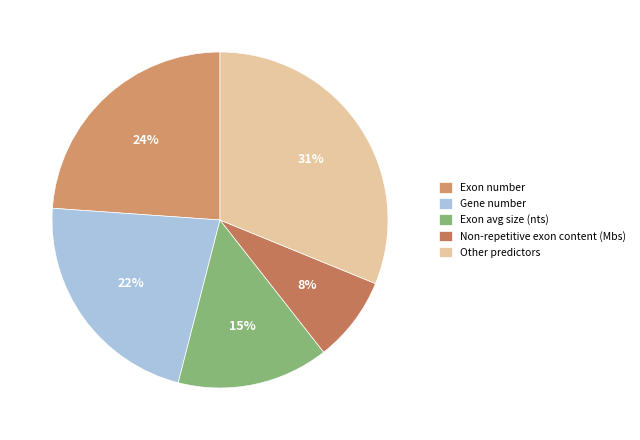

Rank the categories by value from highest to lowest.

Other predictors, Exon number, Gene number, Exon avg size (nts), Non-repetitive exon content (Mbs)